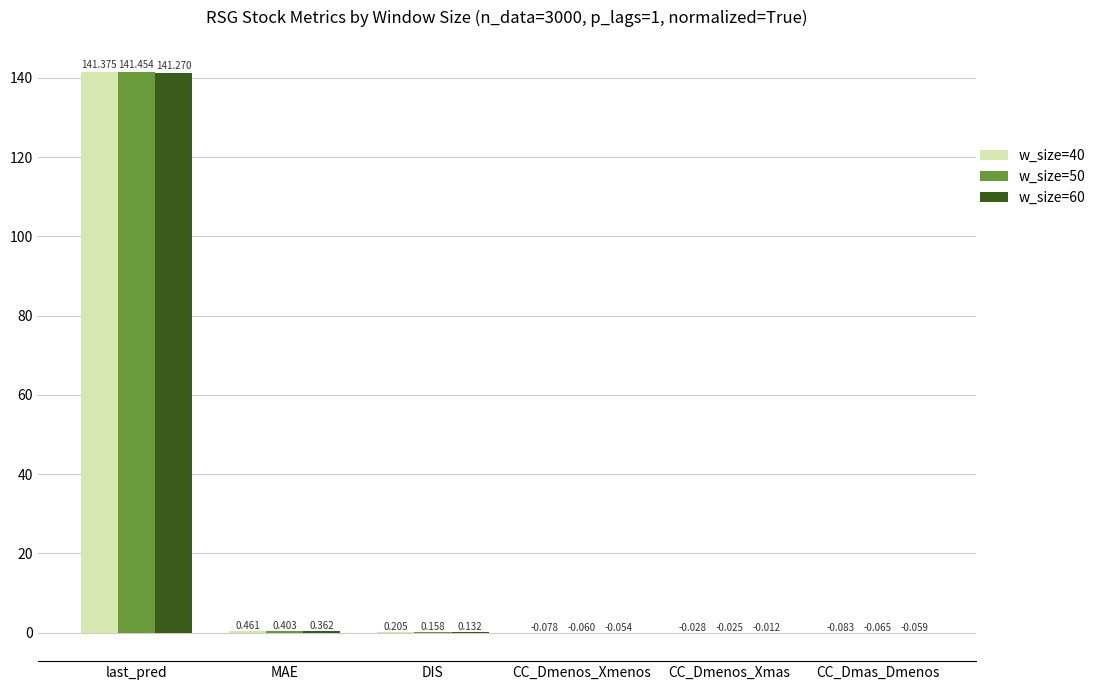

Which category has the highest value across all series?

last_pred